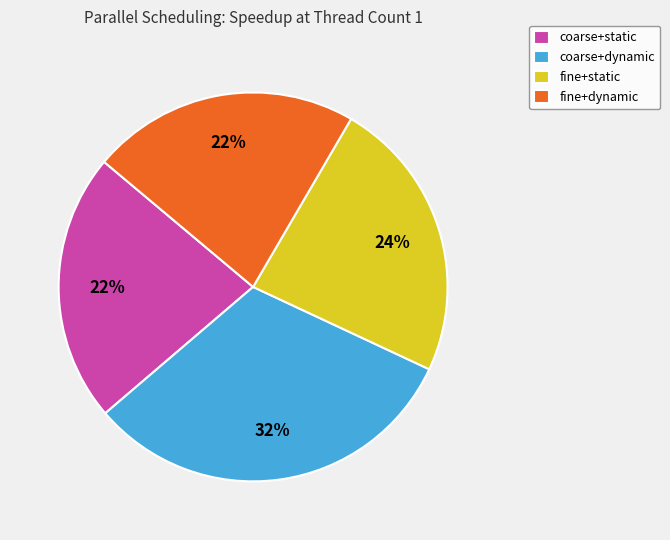

Count the number of slices in the pie.

4